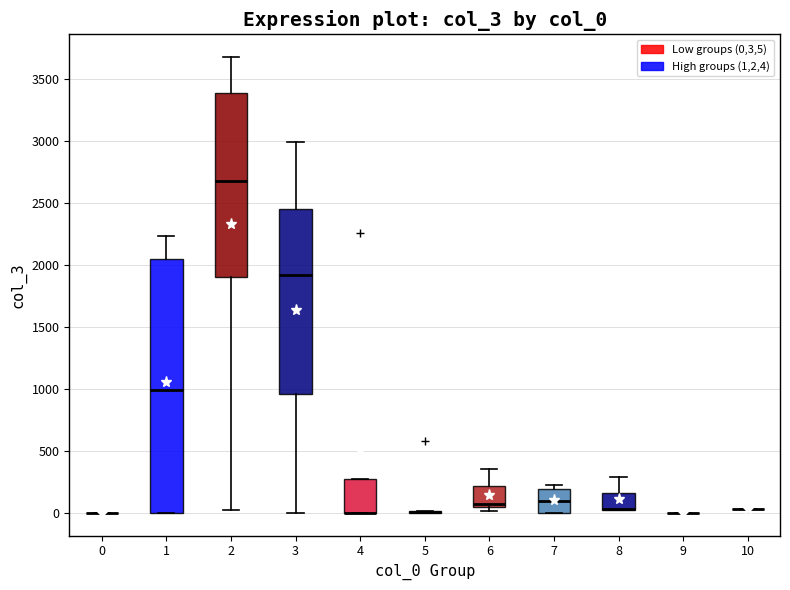

Reading left to right, read every box against the y-axis: the position of its median line, the range the box covers, and the ends of its whiskers. The values are not printed on the chart, so give them approximately, as read against the axis.

0: box collapsed to a line at 0, whiskers 0 to 0
1: median 1000, box 0 to 2050, whiskers 0 to 2250
2: median 2700, box 1900 to 3400, whiskers 50 to 3700
3: median 1900, box 950 to 2450, whiskers 0 to 3000
4: median 0 (drawn on the box's lower edge), box 0 to 300, whiskers 0 to 300
5: box collapsed to a line at 0, whiskers 0 to 0
6: median 50 (just above the box's lower edge), box 50 to 200, whiskers 0 to 350
7: median 100, box 0 to 200, whiskers 0 to 250
8: median 50 (drawn on the box's lower edge), box 50 to 150, whiskers 0 to 300
9: box collapsed to a line at 0, whiskers 0 to 0
10: box collapsed to a line at 50, whiskers 50 to 50